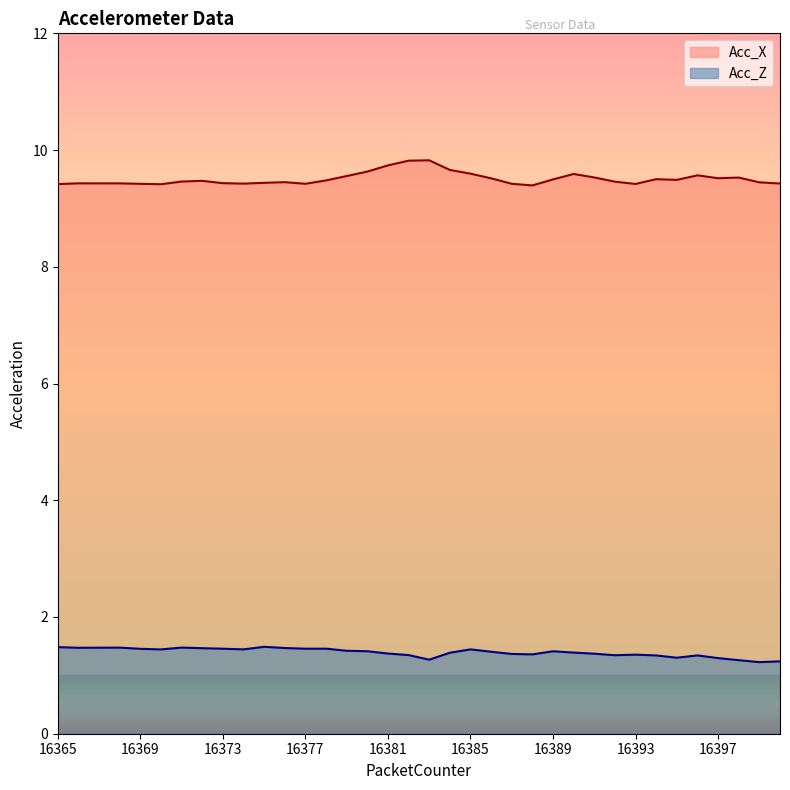

The value of Acc_Z at 16379 is 1.4. True or false?

True